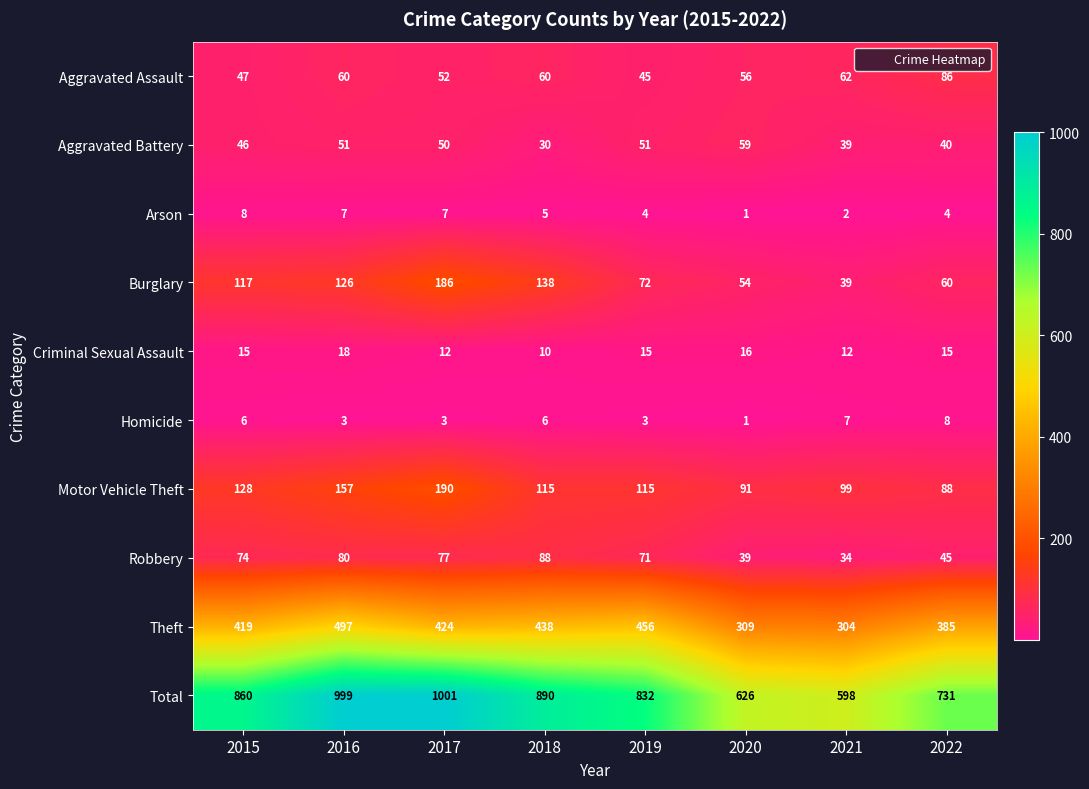

What value does the Criminal Sexual Assault series have at 2021?

12